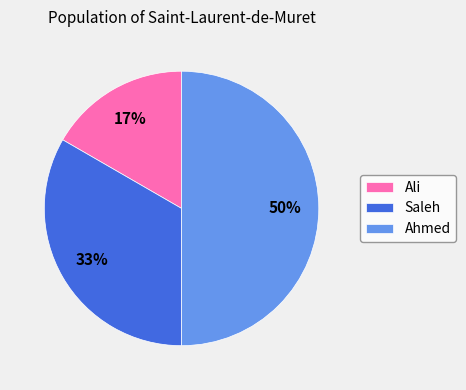

Do Saleh and Ahmed together represent more than half of the pie?

Yes